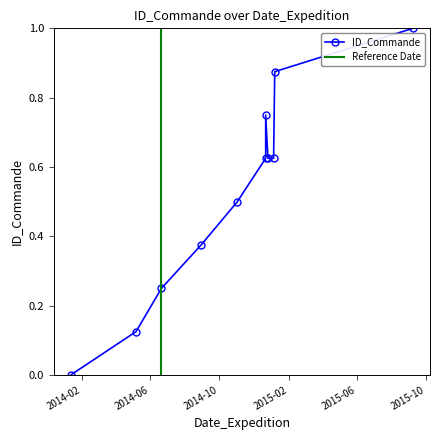

At which category does the chart reach its minimum across all series?

2014-01-12